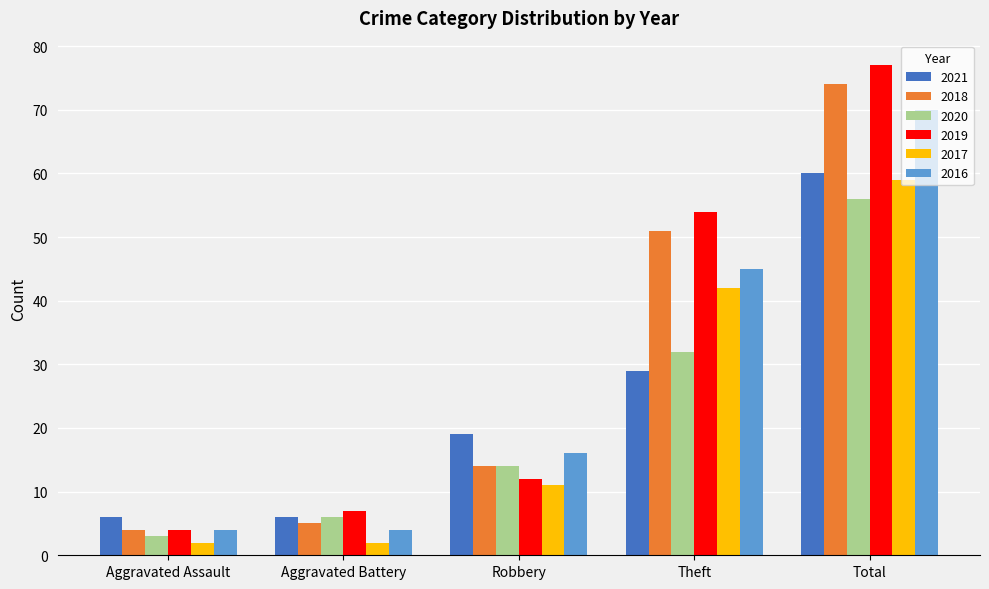

Between Robbery and Total, which series saw the biggest shift?

2019